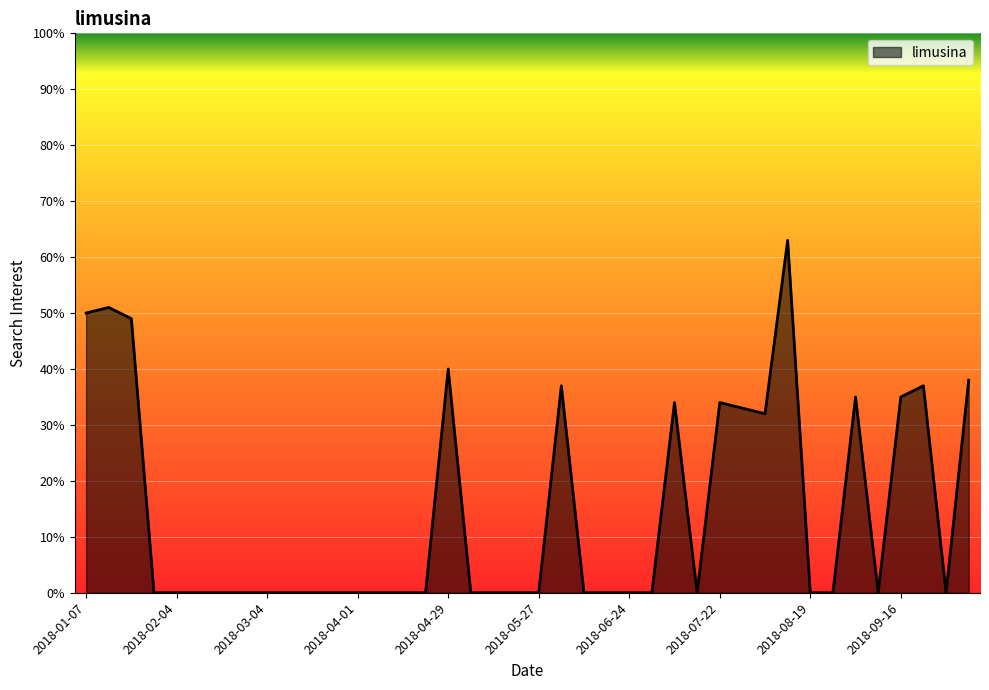

Reading left to right, what are all the values shown in this chart?

50	51	49	0	0	0	0	0	0	0	0	0	0	0	0	0	40	0	0	0	0	37	0	0	0	0	34	0	34	33	32	63	0	0	35	0	35	37	0	38